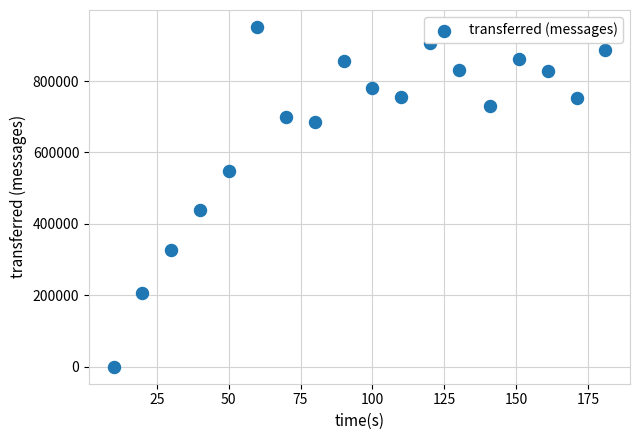

What Y value in the scatter plot is closest to 475630?

438860